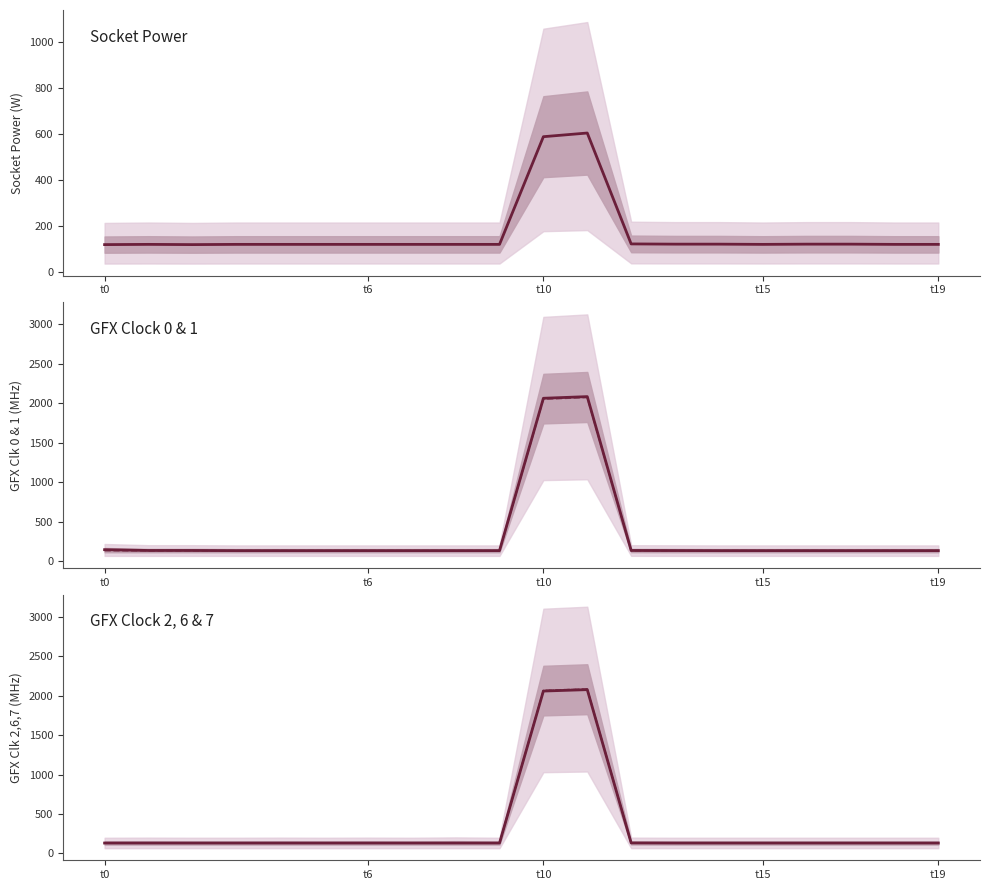

At which category does gfx_1_clk reach its first local peak?

11